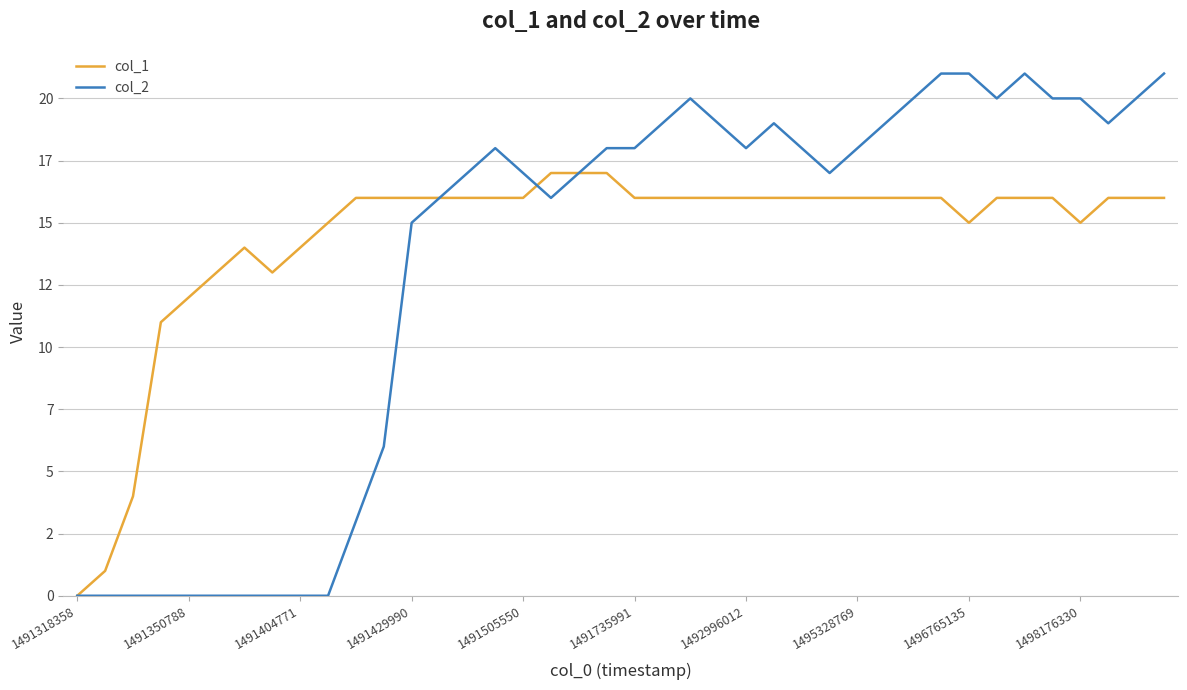

Is this an area chart (filled region under the line)?

No